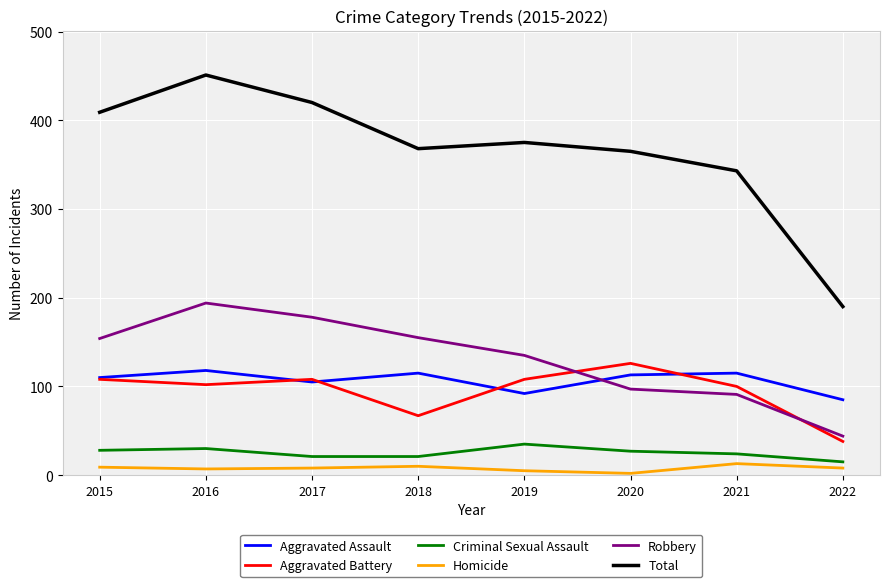

How many values in the Homicide series are below 8?

3